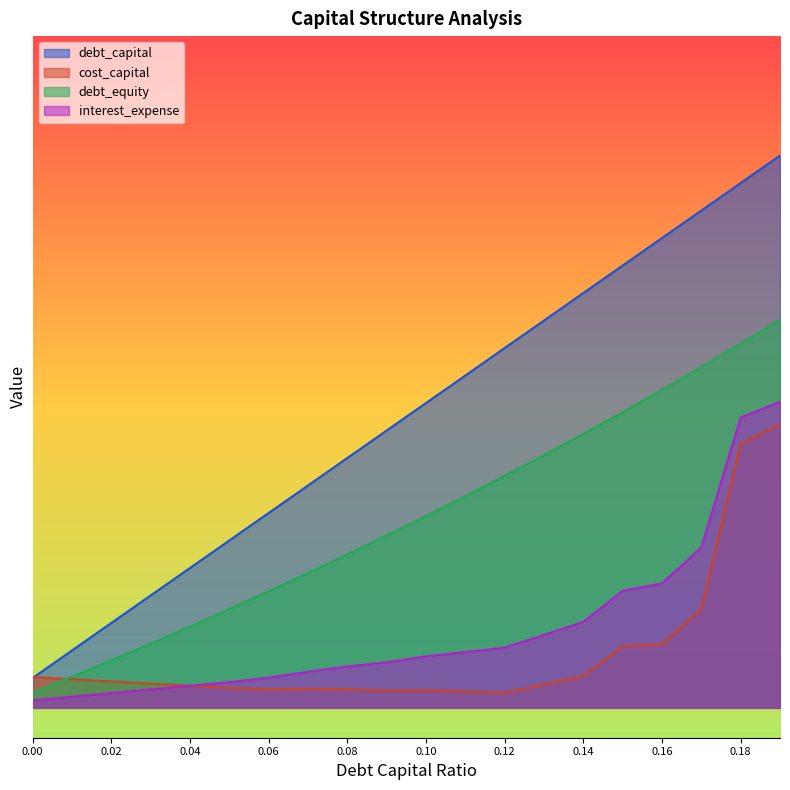

After their last crossing, which series has the higher values: cost_capital or interest_expense?

interest_expense